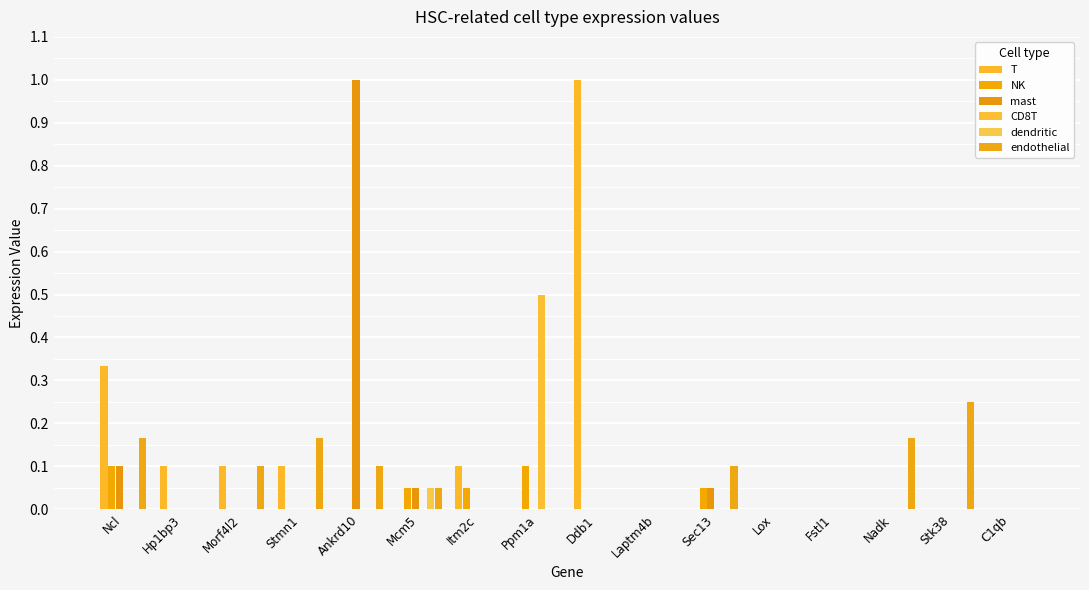

What are all the series names shown in the legend?

T, NK, mast, CD8T, dendritic, endothelial